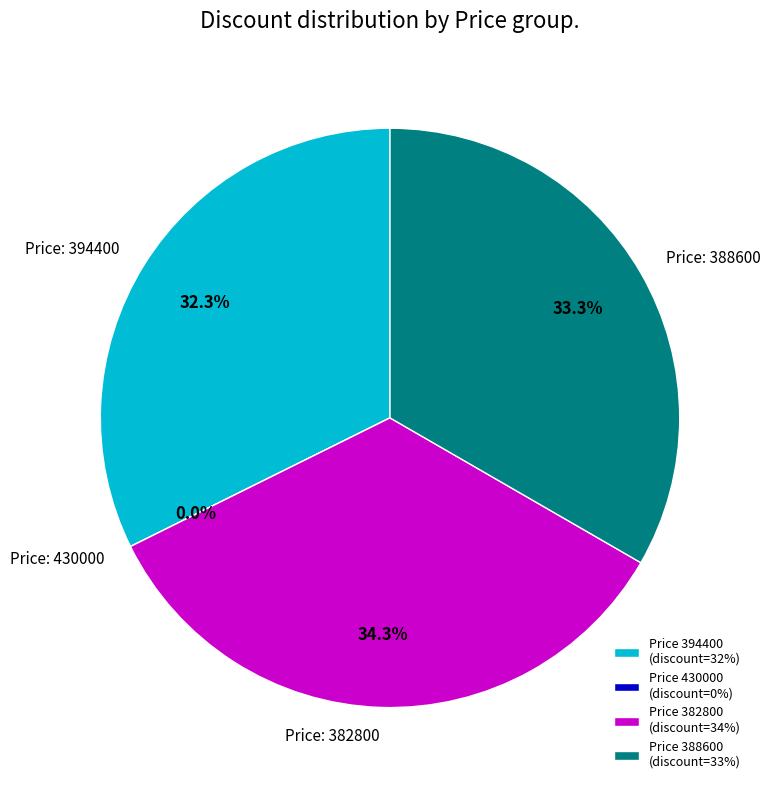

What is the largest slice in the pie chart?

382800